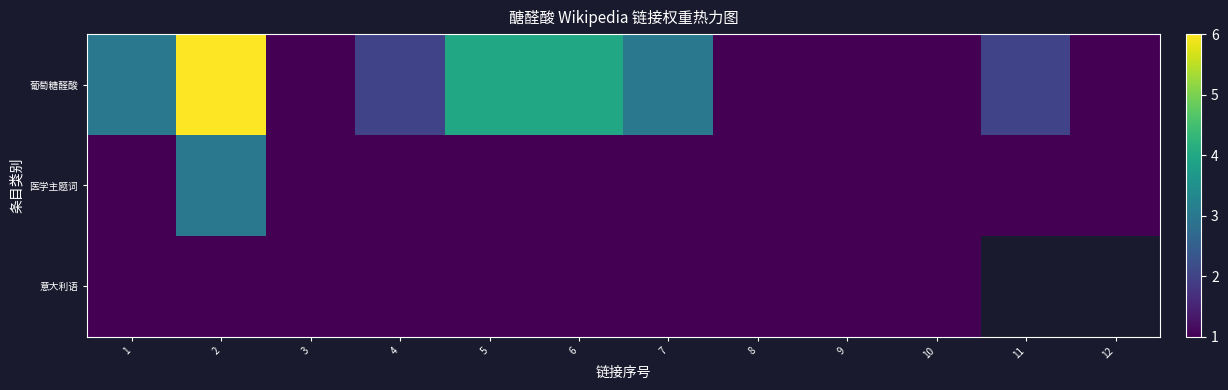

What is the sum of all 医学主题词 values?

14.0